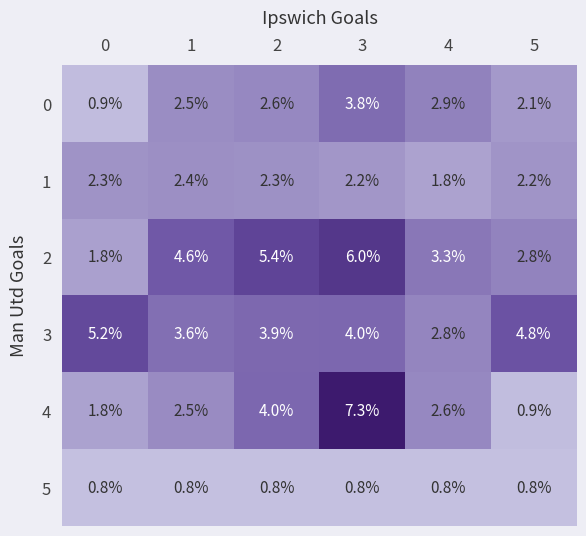

What is the greatest value displayed?

7.3